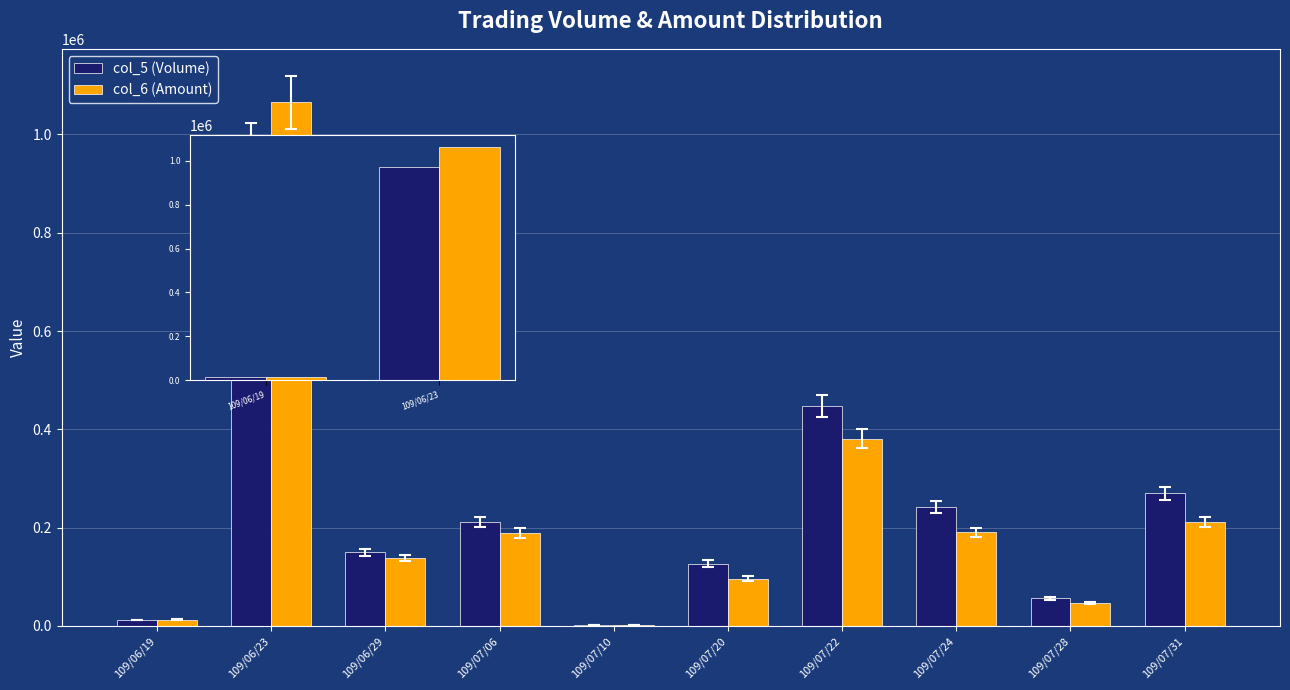

Between 109/06/19 and 109/06/23, which is larger?

109/06/23